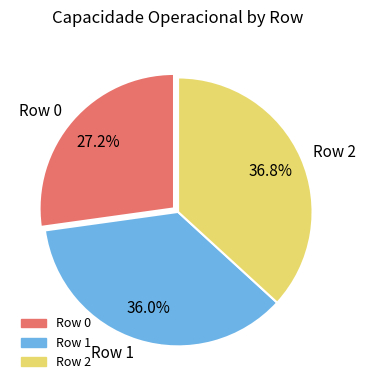

How many slices are in this pie chart?

3